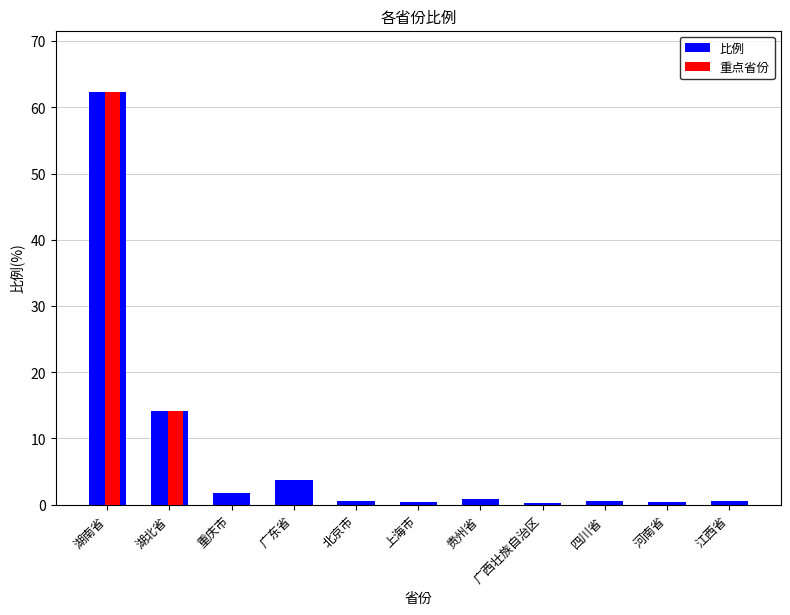

Reading right to left, list all the values displayed in this chart.

江西省=0.5	河南省=0.3	四川省=0.6	广西壮族自治区=0.3	贵州省=0.9	上海市=0.4	北京市=0.5	广东省=3.8	重庆市=1.7	湖北省=14.2	湖南省=62.3